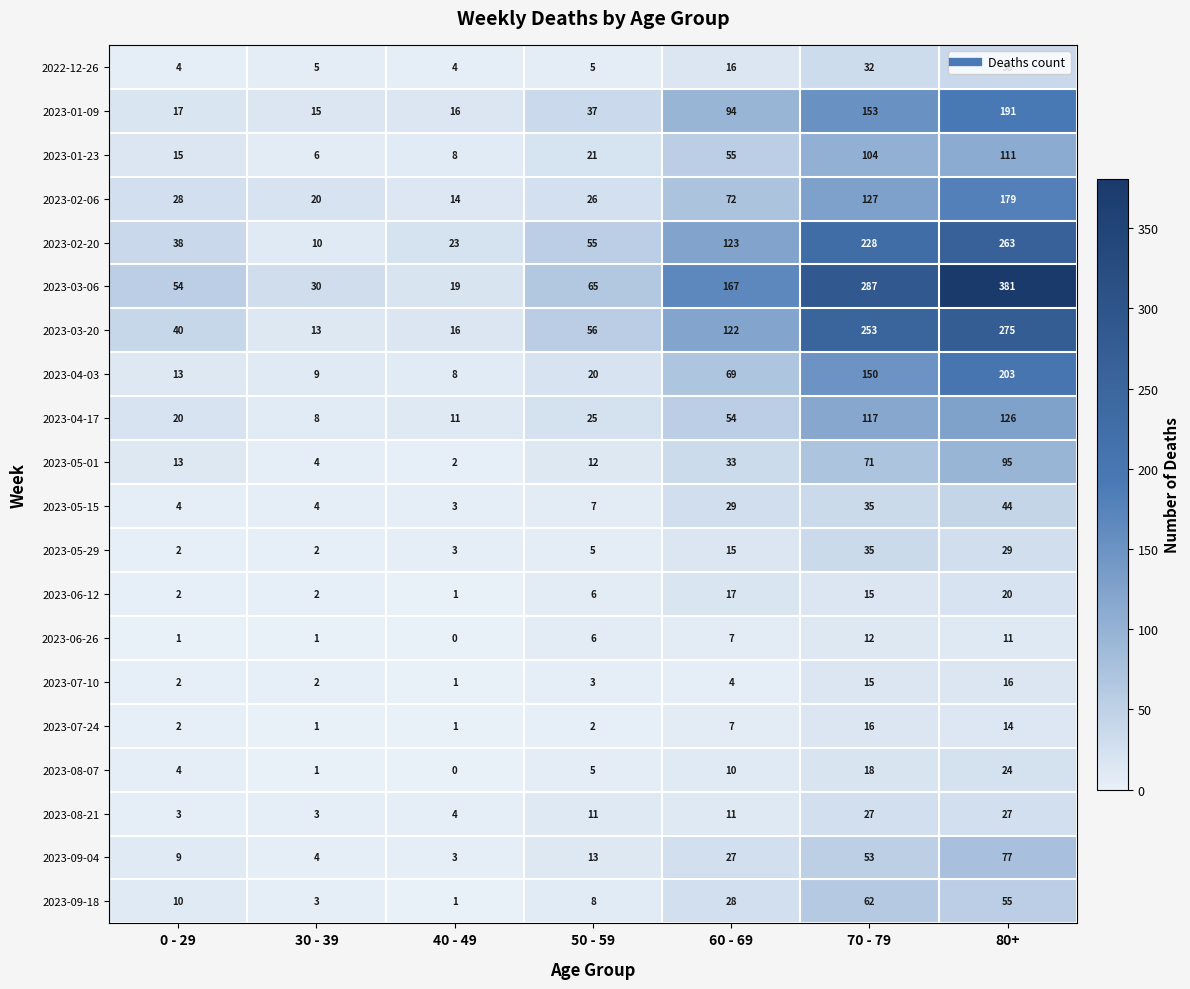

How many data points in 2023-03-20 are less than 56?

3